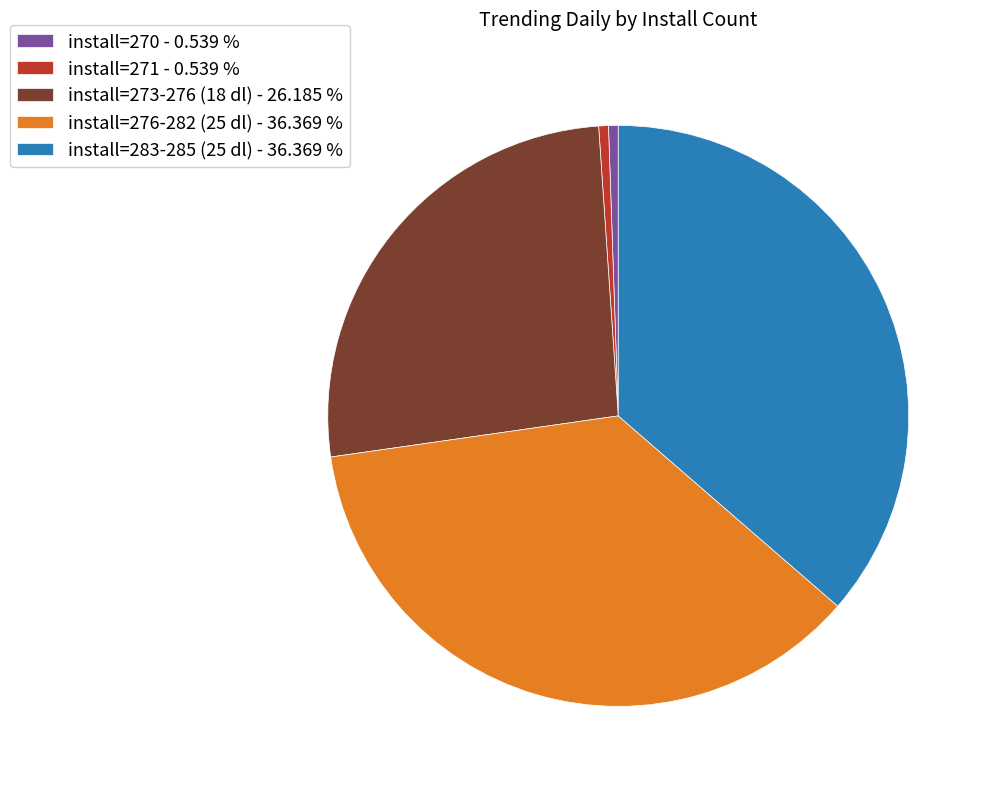

Combined, do install=271 - 0.539 % and install=276-282 (25 dl) - 36.369 % account for over 50%?

No